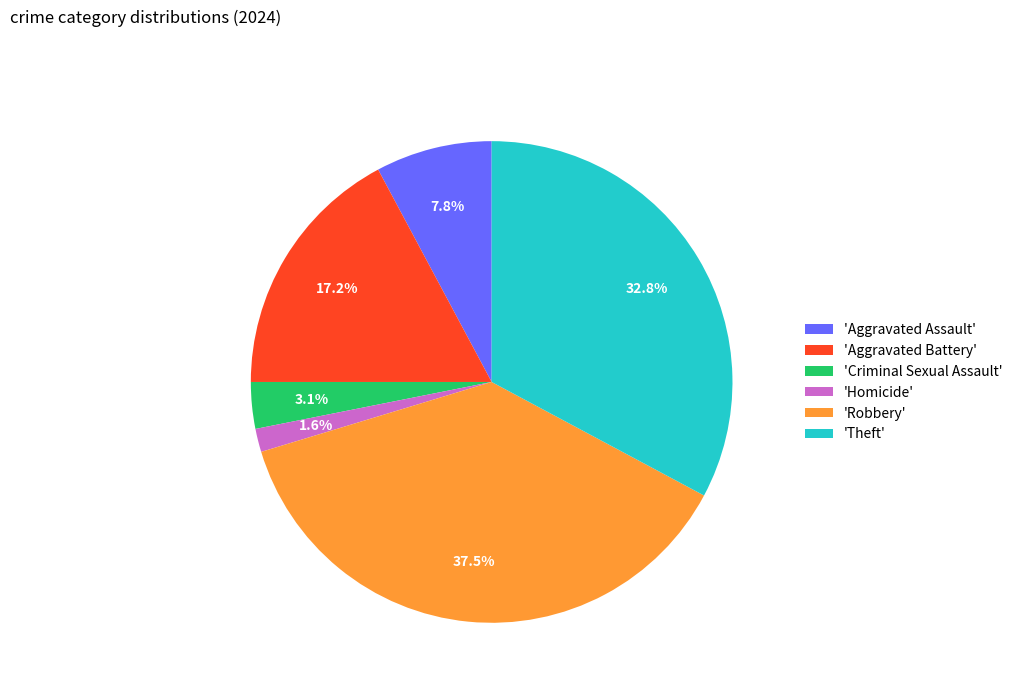

Does 'Robbery' represent more than half of the total?

No